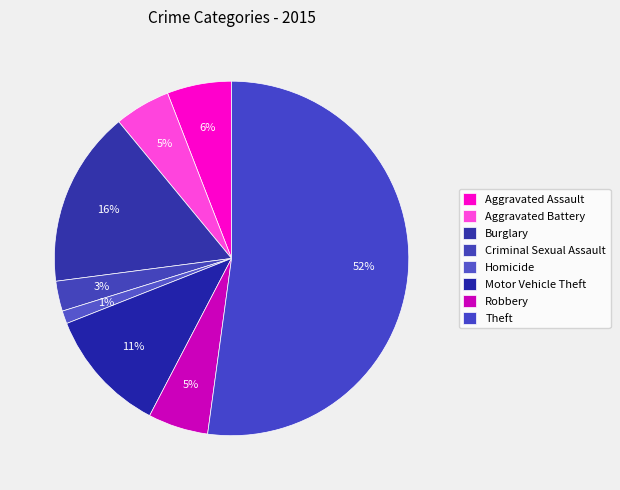

Which slice is the largest?

Theft